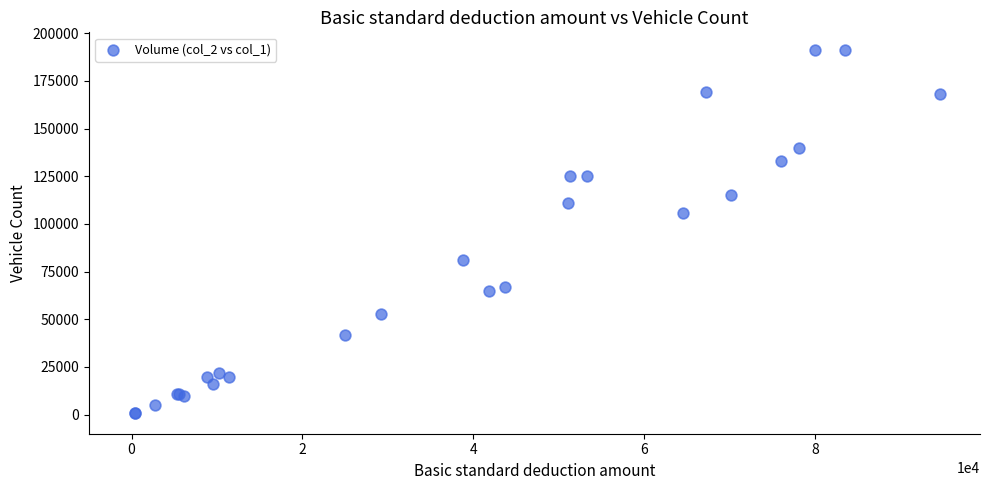

What Y value in the scatter plot is closest to 96000?

106000